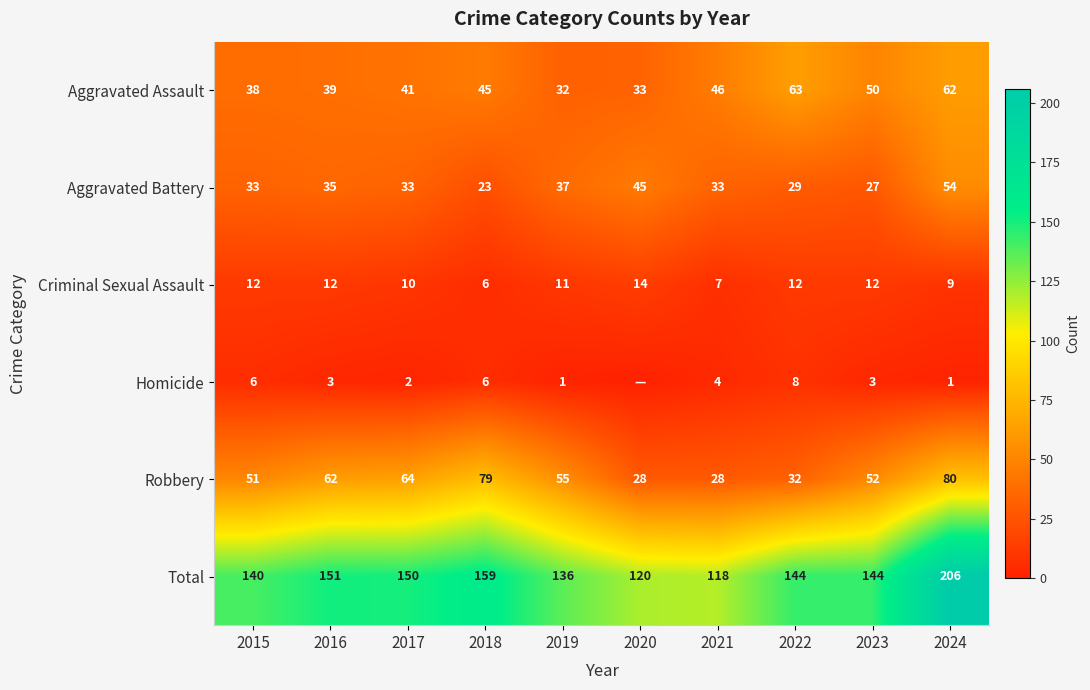

Is the value of Total at 2023 greater than the value of Homicide at 2024?

Yes